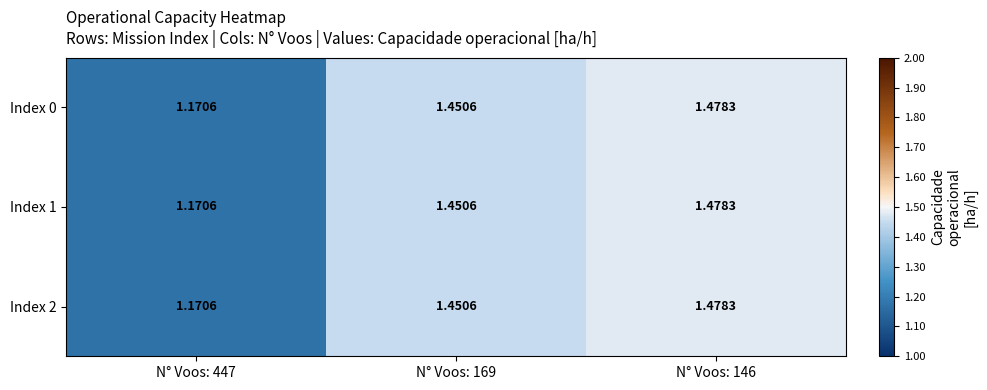

Between N° Voos: 169 and N° Voos: 447, which is larger?

N° Voos: 169